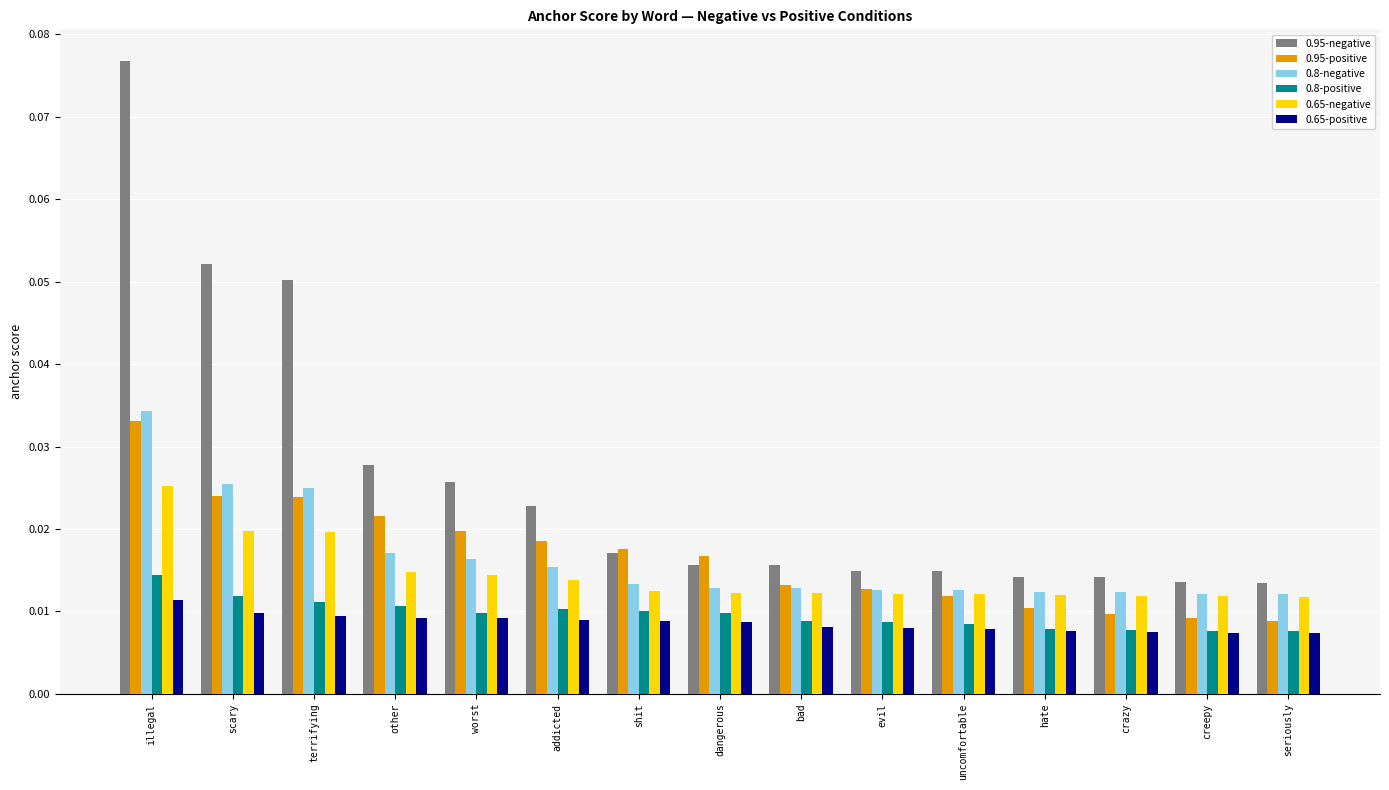

Which series has the widest spread of values?

0.95-negative